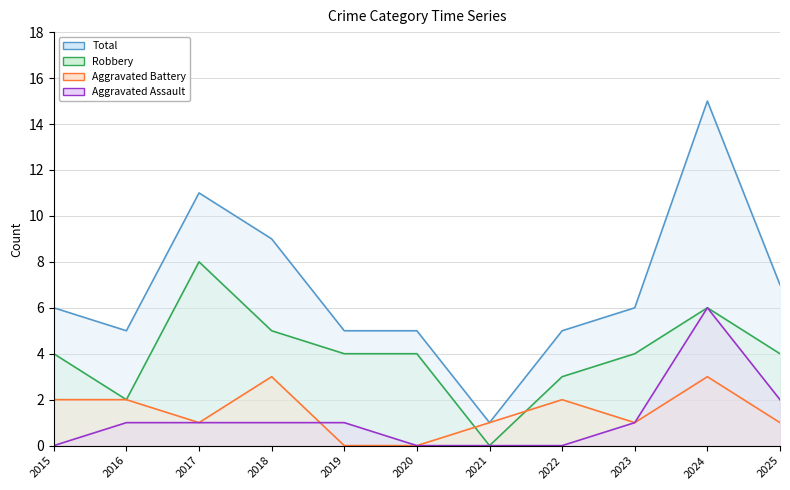

Reading left to right, transcribe all the data shown in this chart.

Aggravated Assault: 2015=0	2016=1	2017=1	2018=1	2019=1	2020=0	2021=0	2022=0	2023=1	2024=6	2025=2
Aggravated Battery: 2015=2	2016=2	2017=1	2018=3	2019=0	2020=0	2021=1	2022=2	2023=1	2024=3	2025=1
Robbery: 2015=4	2016=2	2017=8	2018=5	2019=4	2020=4	2021=0	2022=3	2023=4	2024=6	2025=4
Total: 2015=6	2016=5	2017=11	2018=9	2019=5	2020=5	2021=1	2022=5	2023=6	2024=15	2025=7